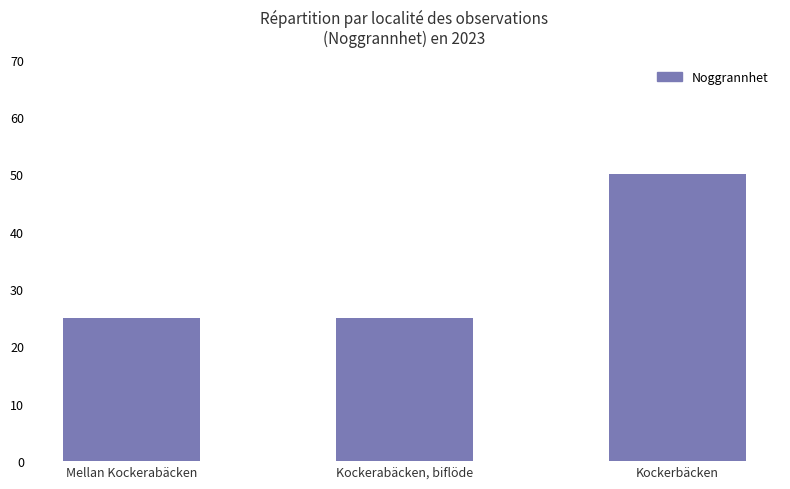

Read the value at Mellan Kockerabäcken.

25